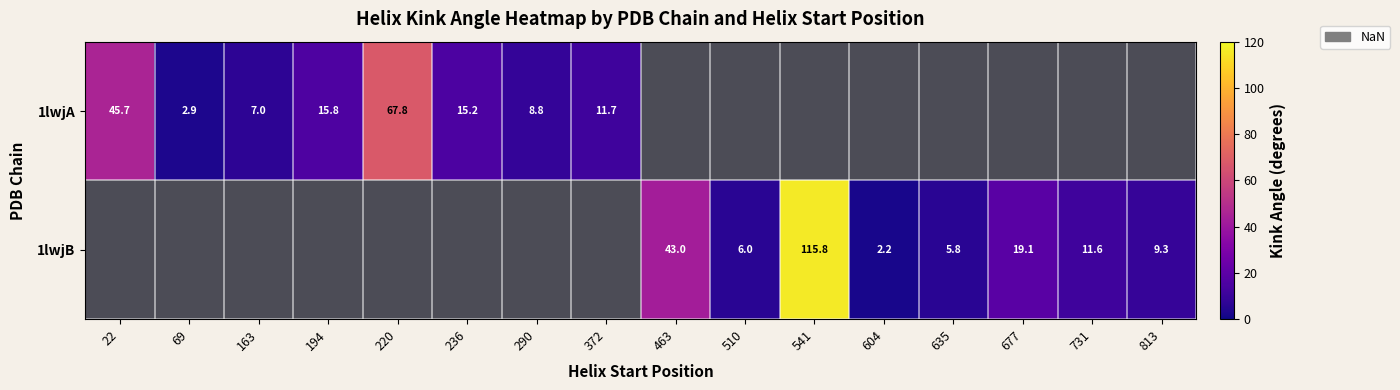

Between 510 and 541, which series saw the biggest shift?

1lwjB